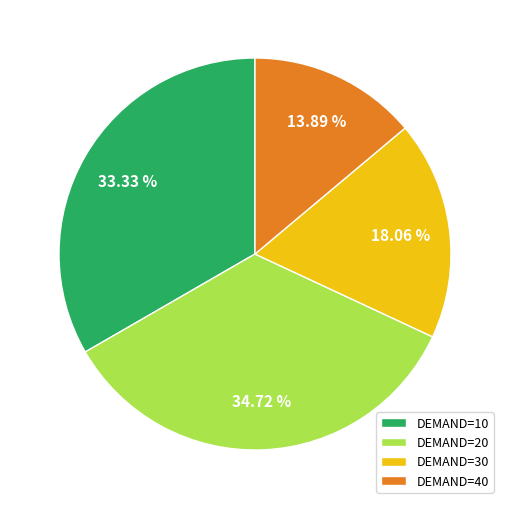

Is the sum of DEMAND=10 and DEMAND=40 greater than half?

No